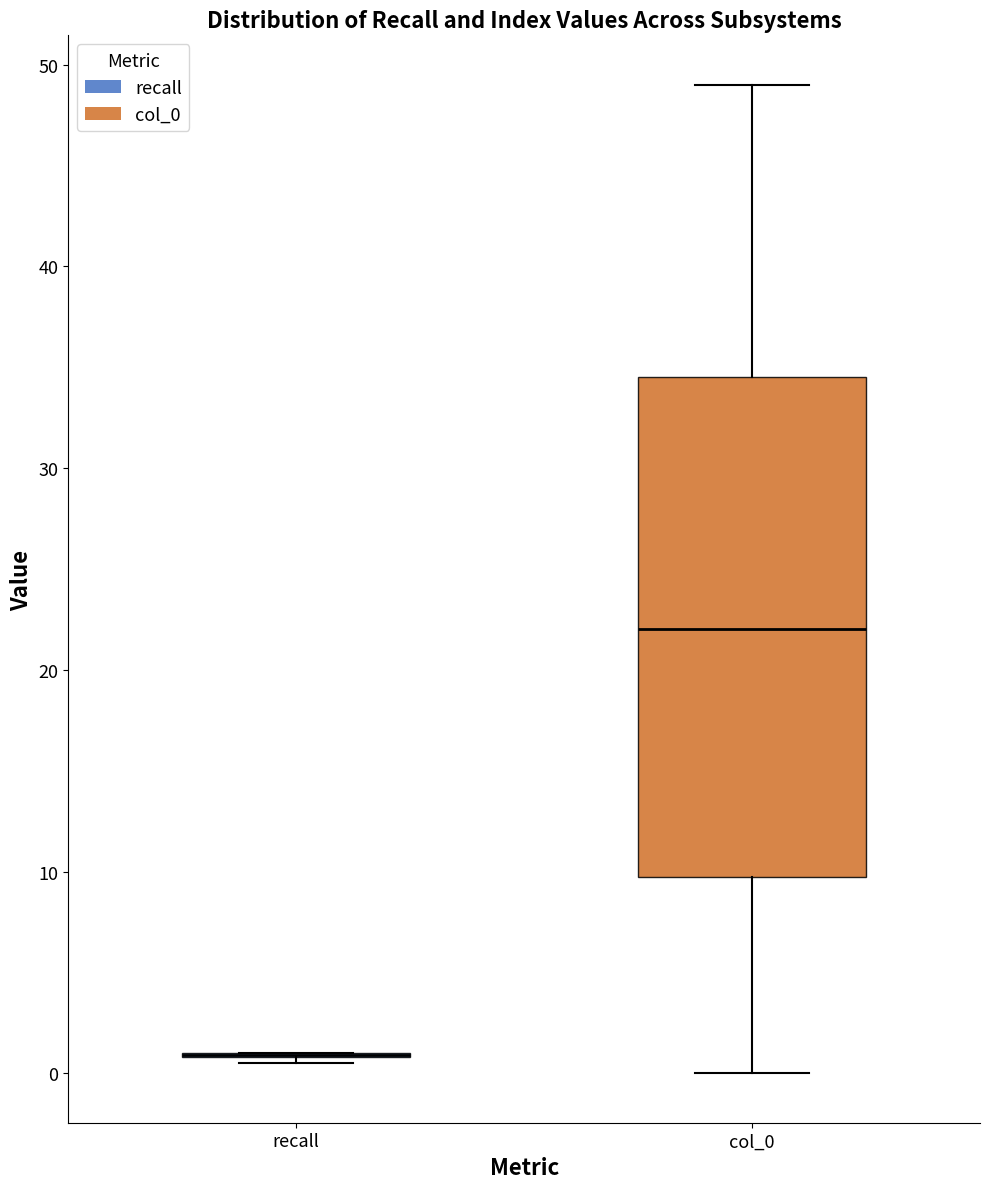

Reading left to right, read every box against the y-axis: the position of its median line, the range the box covers, and the ends of its whiskers. The values are not printed on the chart, so give them approximately, as read against the axis.

recall: box collapsed to a line at 1, whiskers 1 to 1
col_0: median 22, box 10 to 35, whiskers 0 to 49